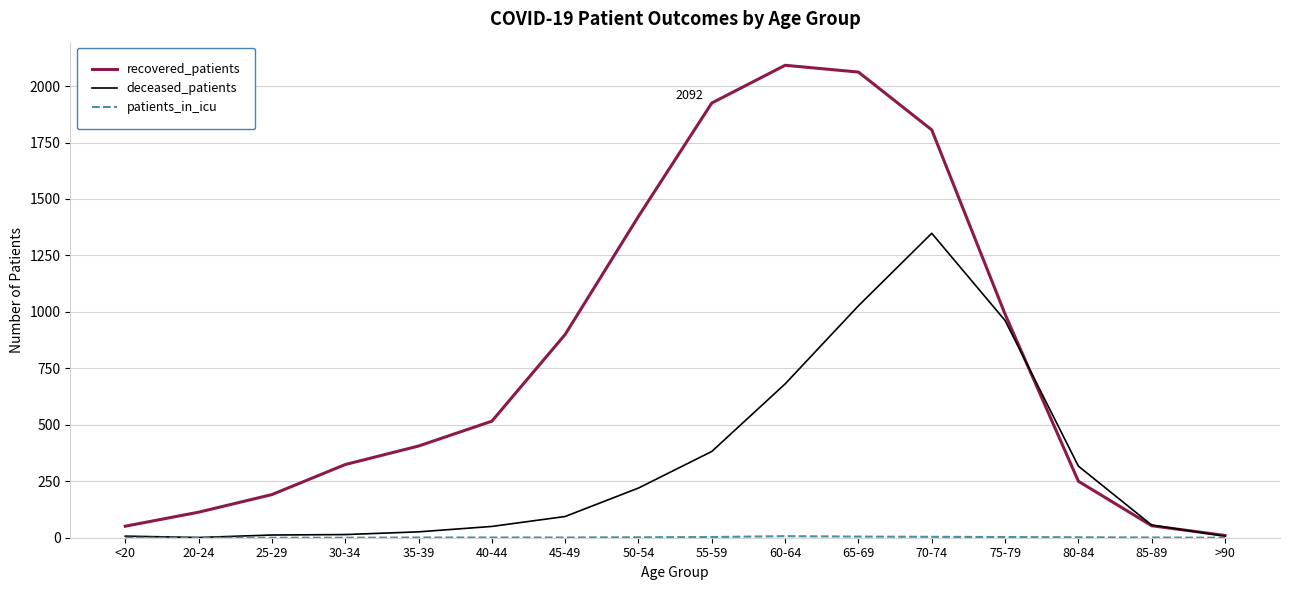

Which category has the highest value in the deceased_patients series?

70-74